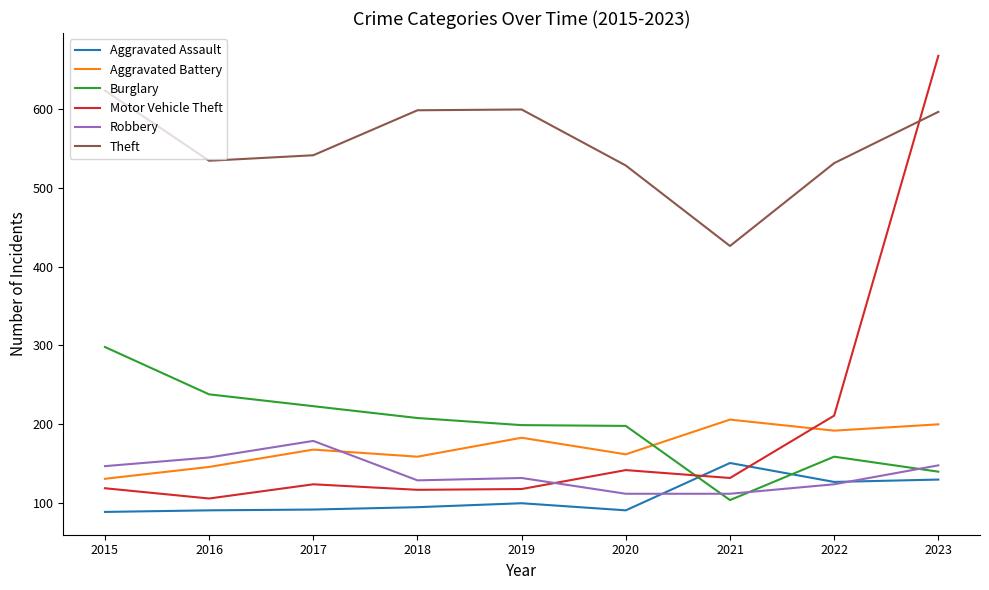

Between which two adjacent categories do Burglary and Aggravated Assault first intersect?

2020 and 2021